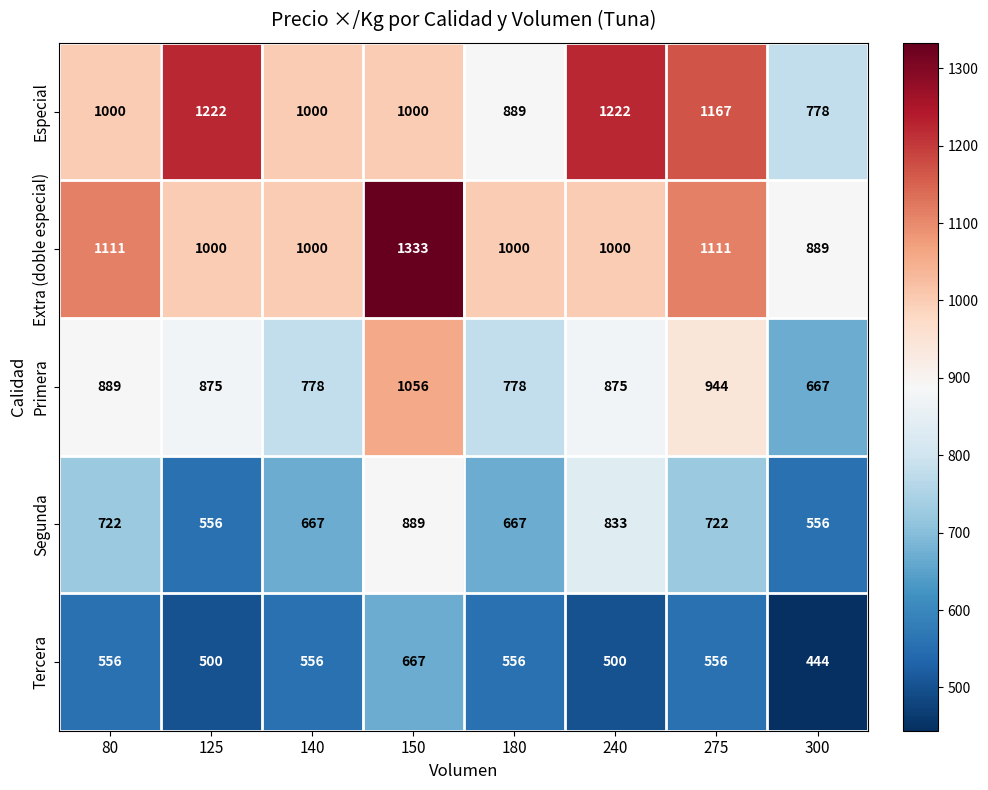

List the series in order of their peak value, lowest first.

Tercera, Segunda, Primera, Especial, Extra (doble especial)